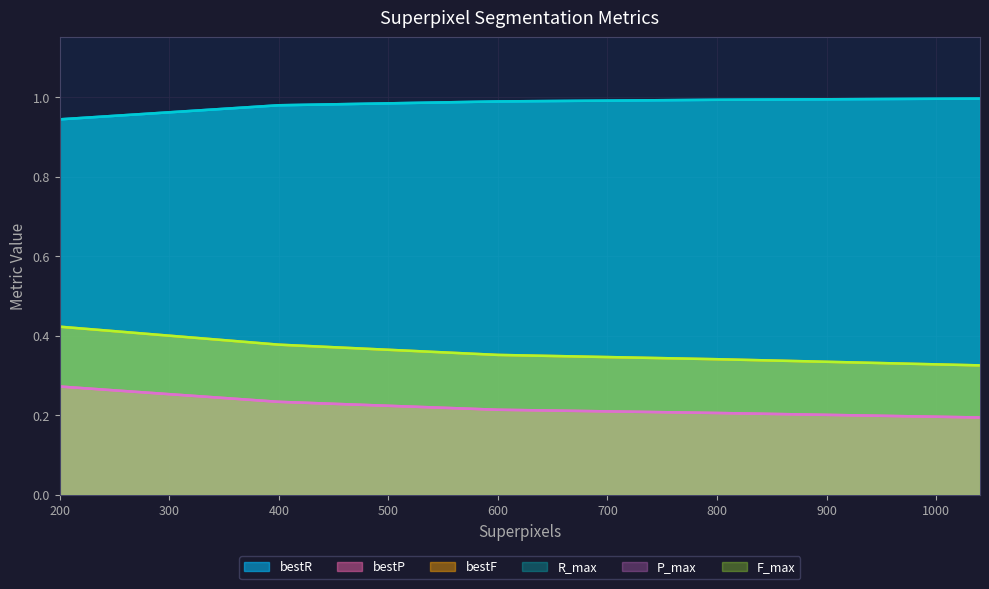

What is the sum of the R_max values at 1040 and 200?

1.9